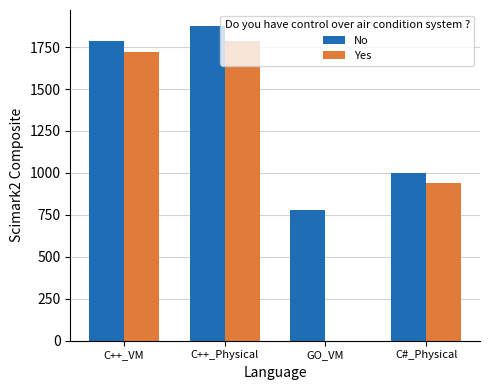

What is the greatest value displayed?

1877.2